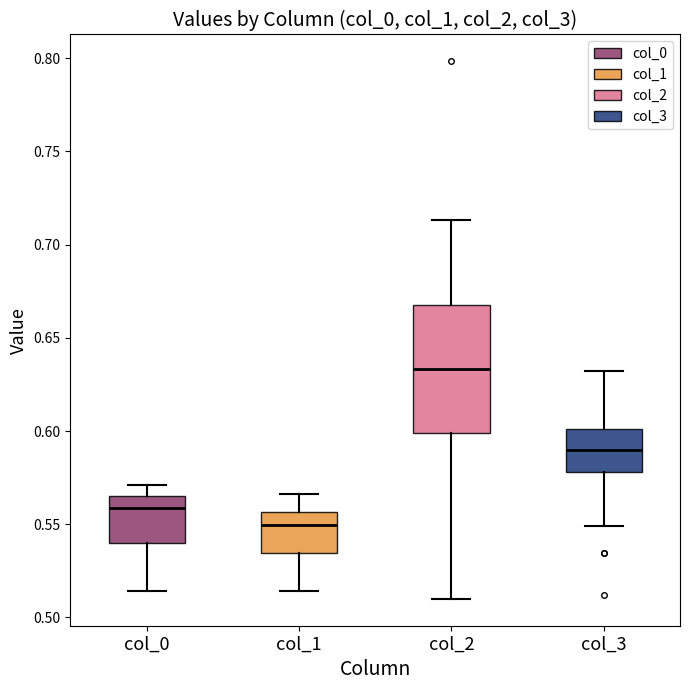

Reading left to right, read every box against the y-axis: the position of its median line, the range the box covers, and the ends of its whiskers. The values are not printed on the chart, so give them approximately, as read against the axis.

col_0: median 0.560, box 0.540 to 0.565, whiskers 0.515 to 0.570
col_1: median 0.550, box 0.535 to 0.555, whiskers 0.515 to 0.565
col_2: median 0.635, box 0.600 to 0.670, whiskers 0.510 to 0.715
col_3: median 0.590, box 0.580 to 0.600, whiskers 0.550 to 0.630